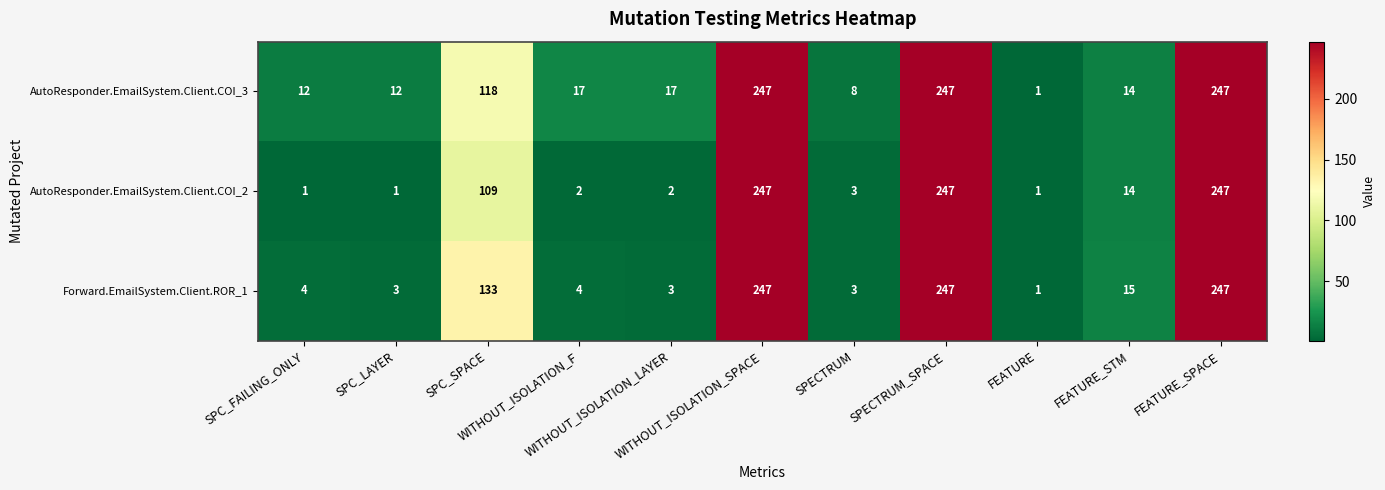

What is the sum of all Forward.EmailSystem.Client.ROR_1 values?

907